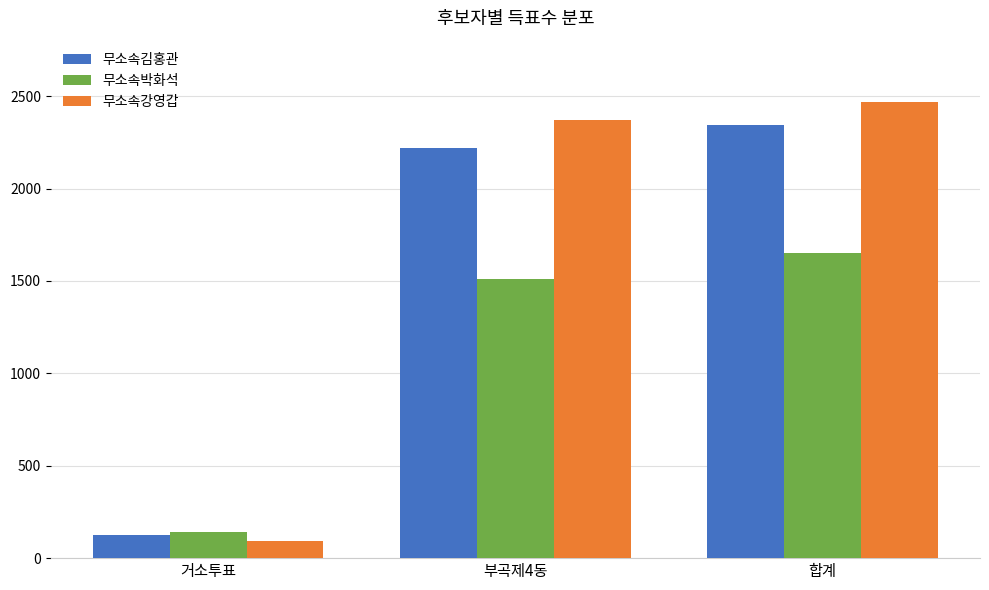

What is the spread (max minus min) of values at 합계?

818